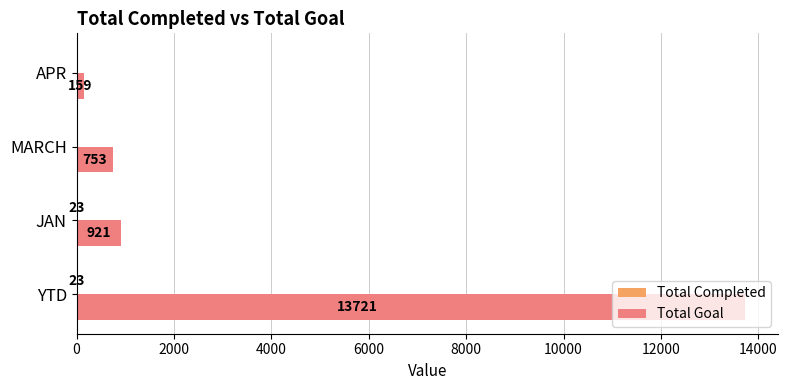

Which series has the largest range (max minus min)?

Total Goal